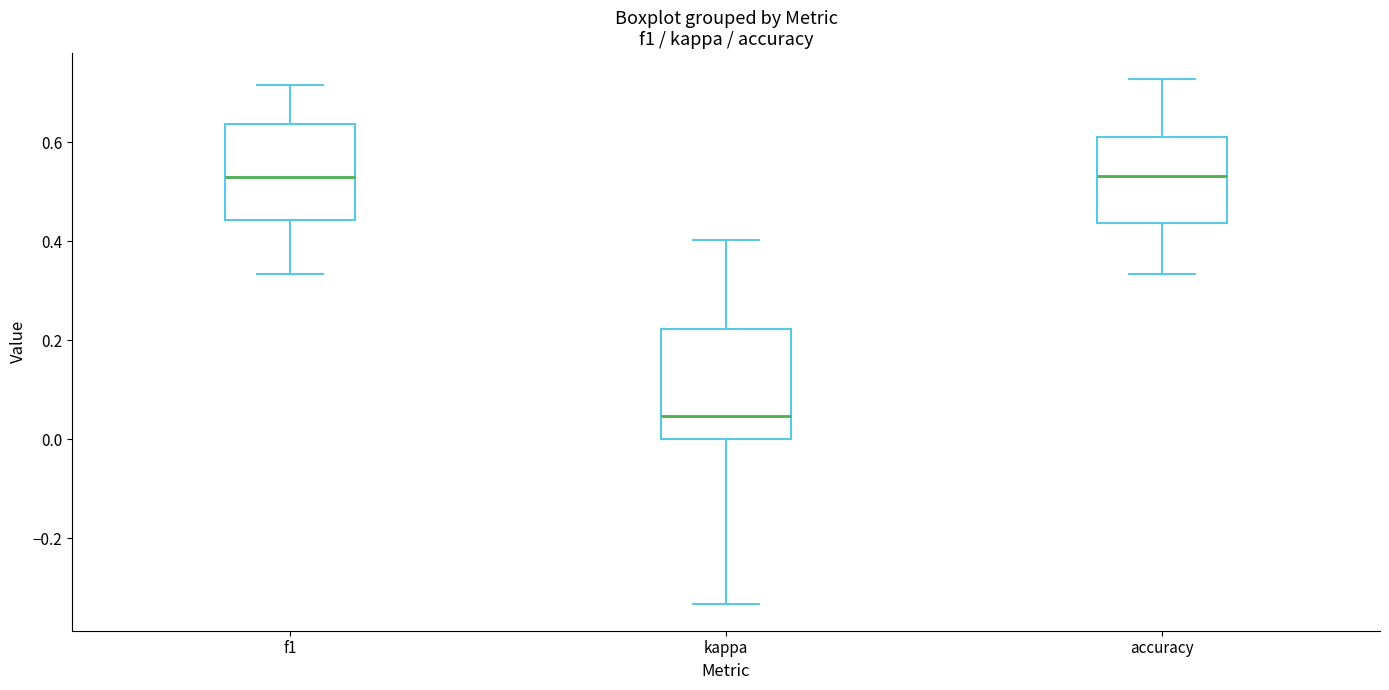

Where is the upper edge of the box for f1 on the y-axis? The values are not printed on the chart, so give them approximately, as read against the axis.

0.64